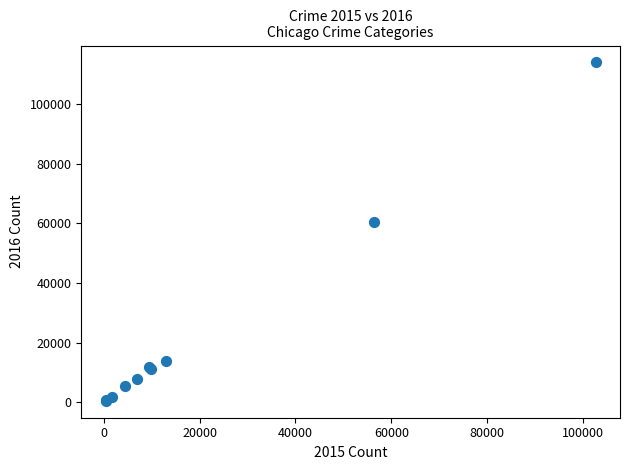

What Y value in the scatter plot is closest to 57263?

60604